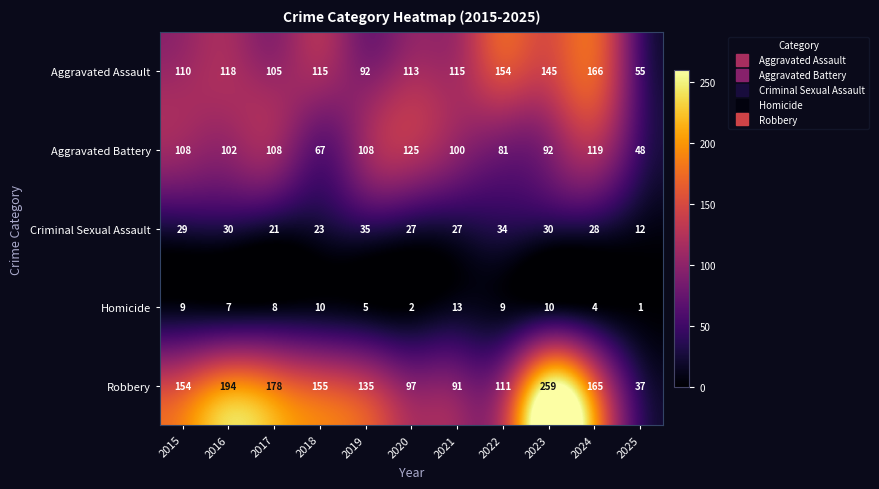

At which category is the sum across all series the highest?

2023